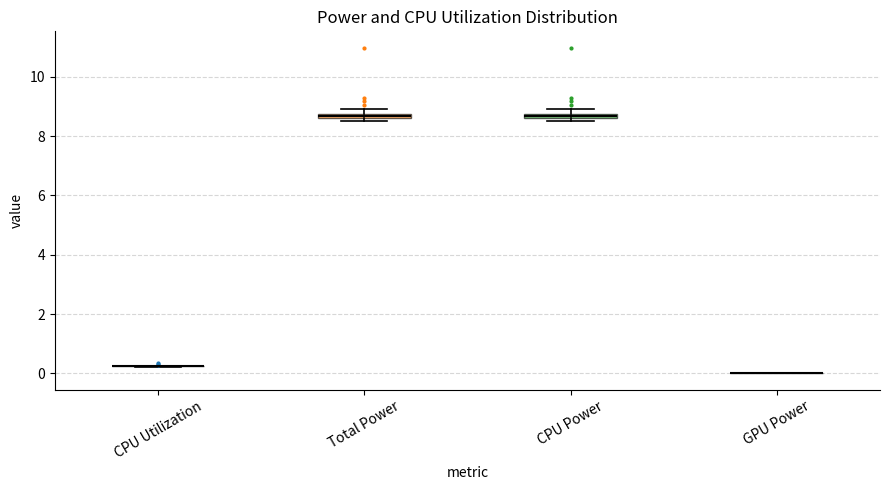

Where is the lower edge of the box for Total Power on the y-axis? The values are not printed on the chart, so give them approximately, as read against the axis.

8.6